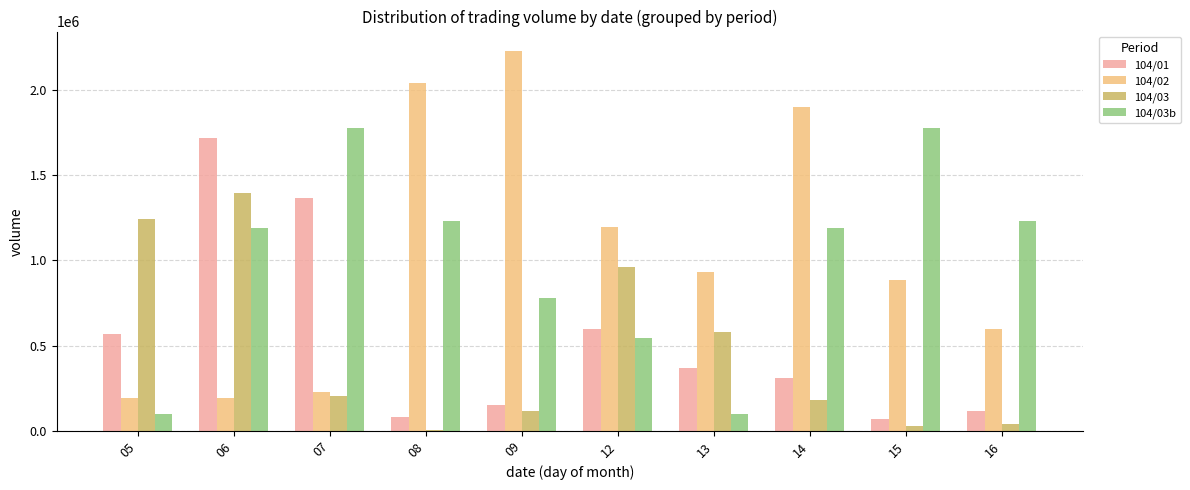

Count the number of categories in the chart.

10